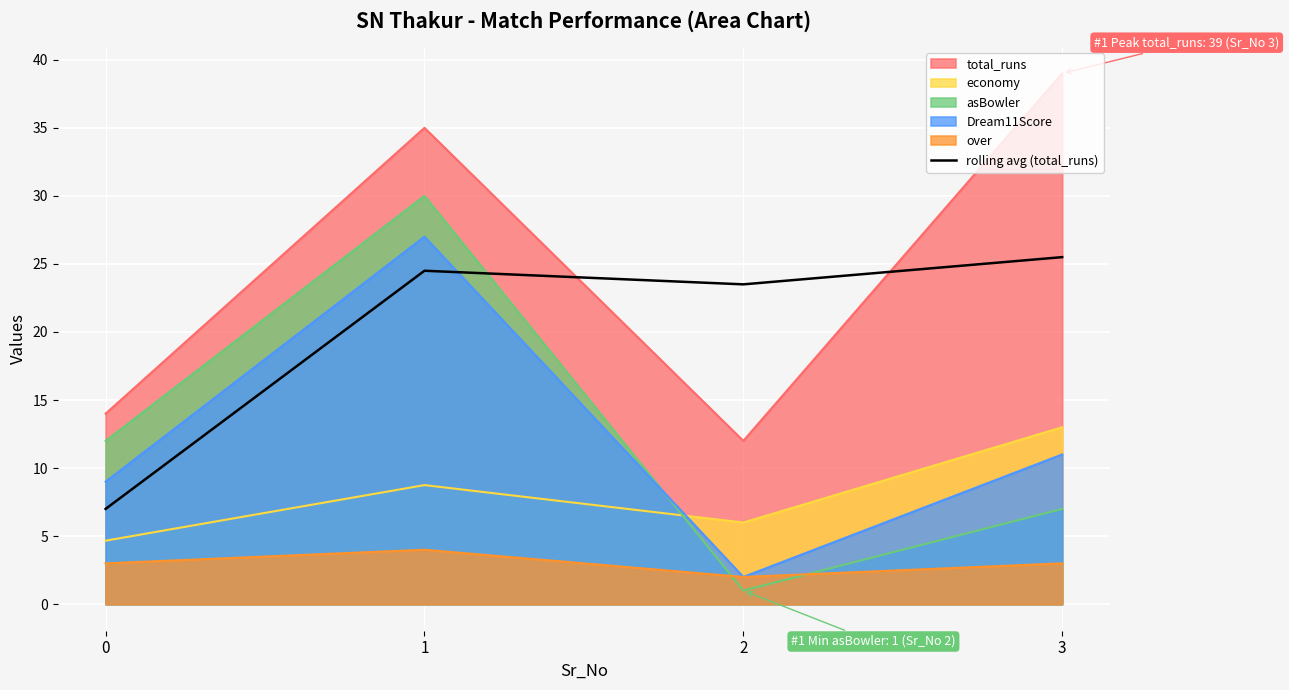

How many values exceed 24?

2